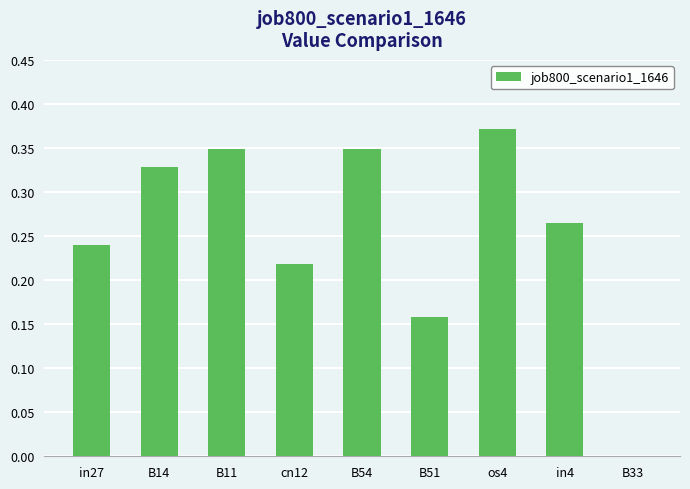

The value at B33 is -0.2. True or false?

False